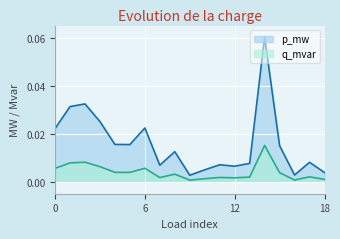

List the series in order of their overall mean, highest first.

p_mw, q_mvar